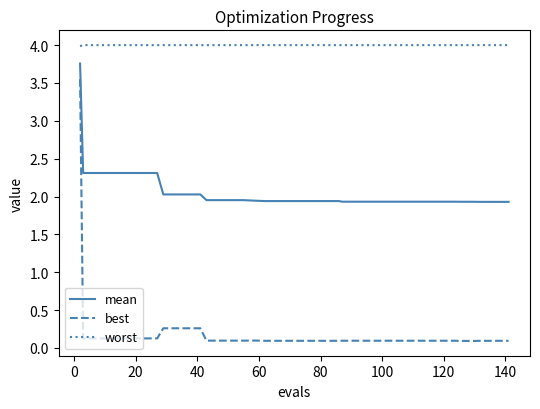

Which series has the widest spread of values?

best